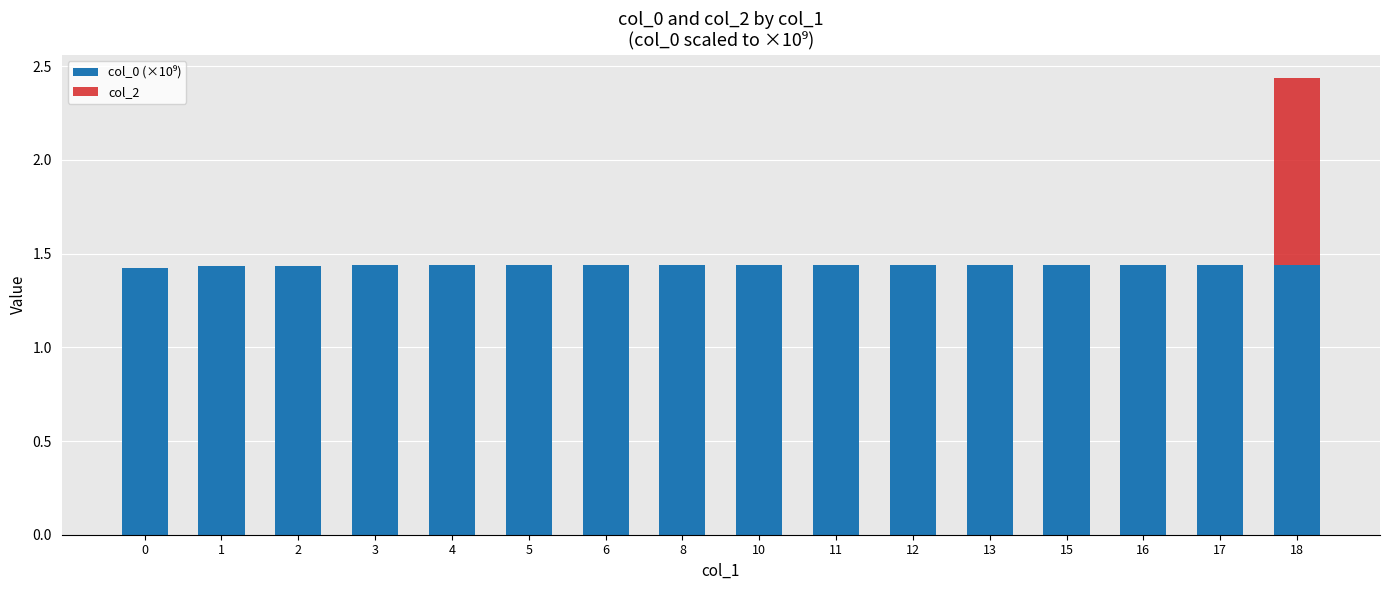

At which category is the sum across all series the highest?

18